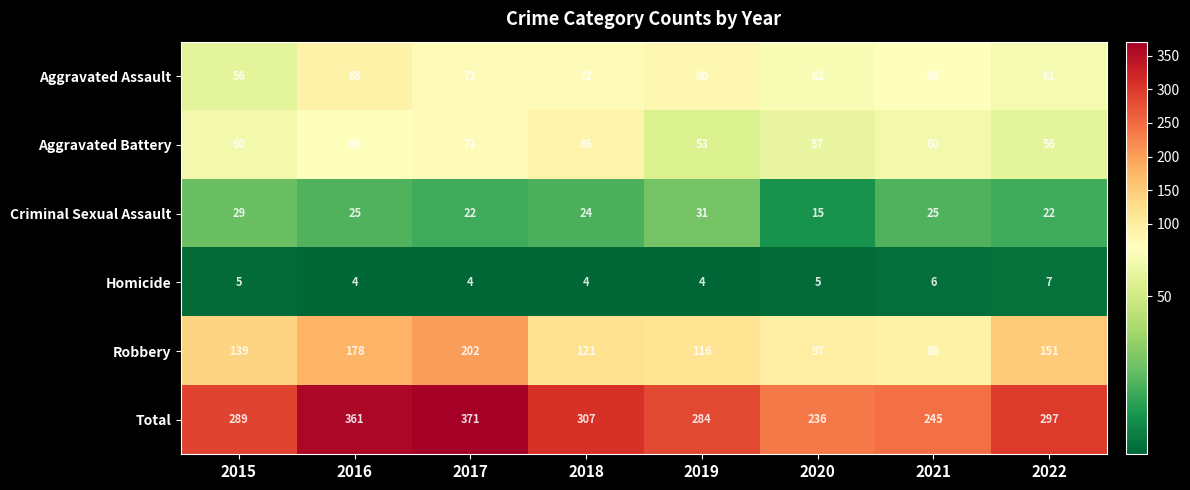

At which label does Robbery reach its minimum?

2021